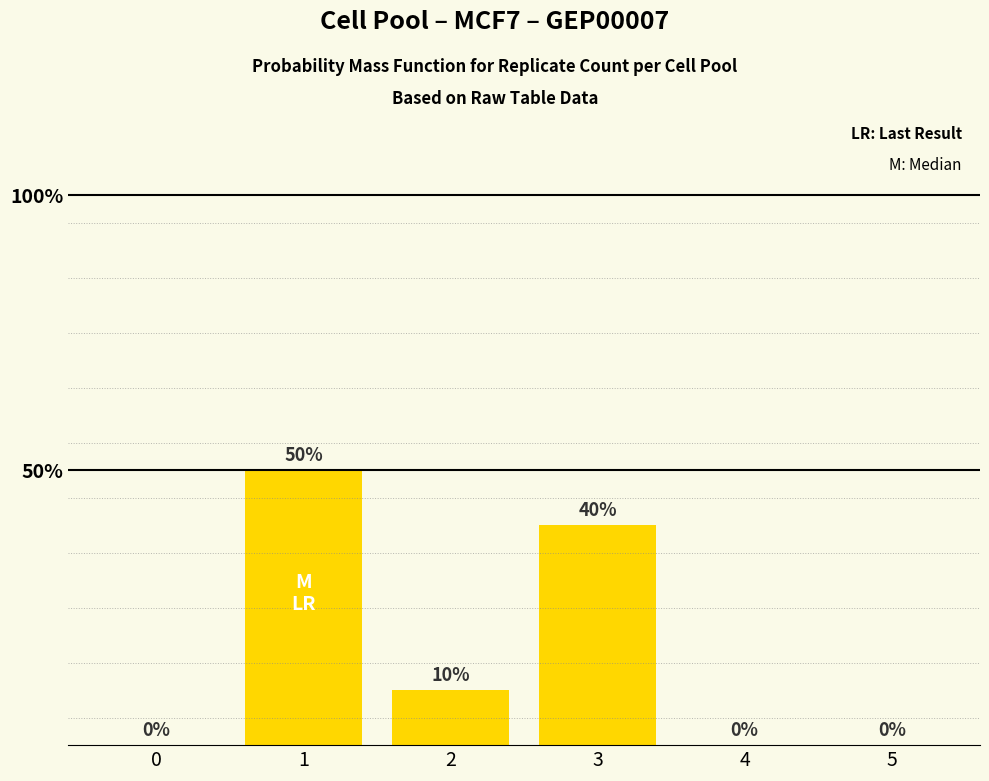

Is it true that the value at 1 is 0.5?

True